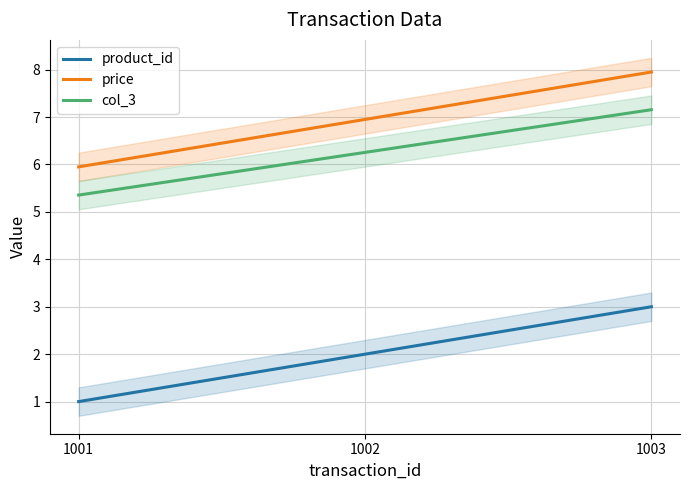

What is the minimum value for price?

6.0